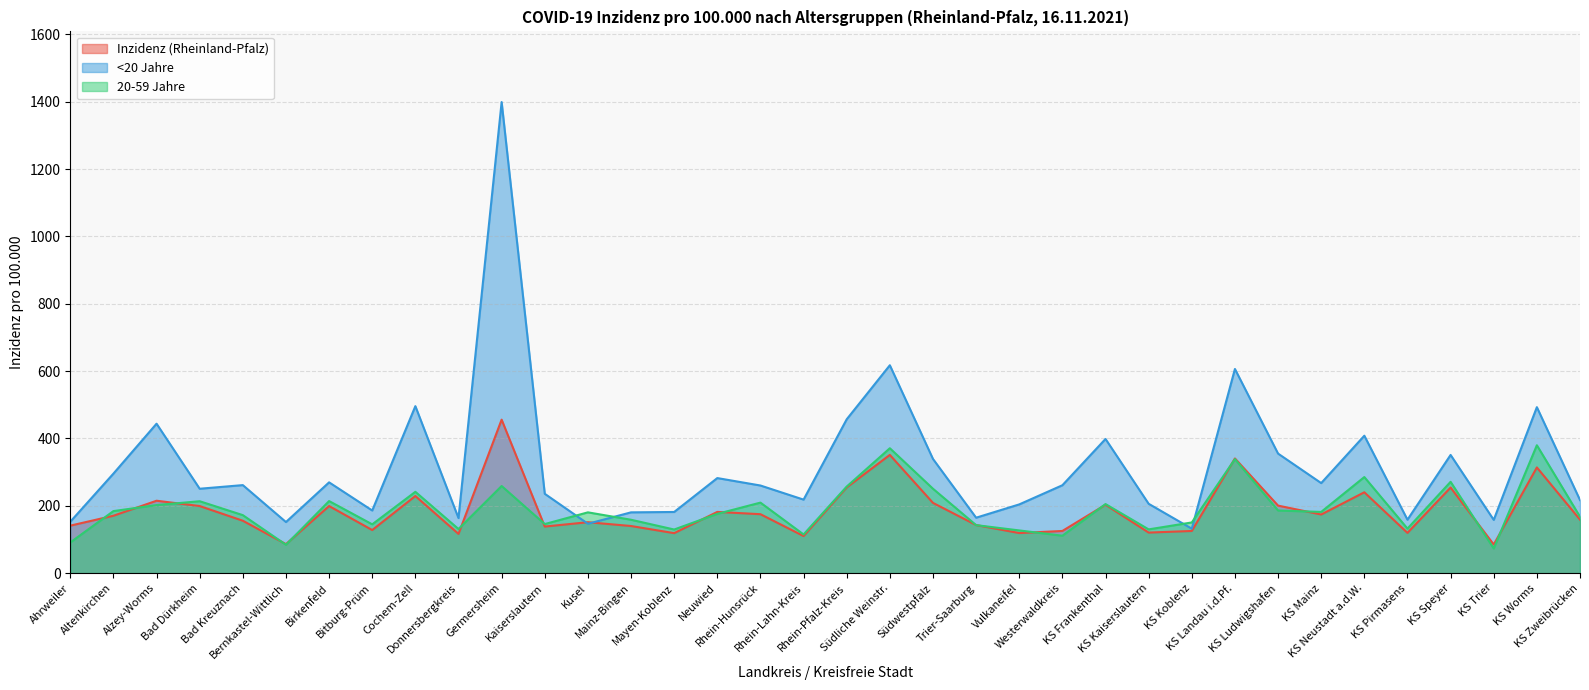

What is the difference between the maximum and second lowest values in the Inzidenz (Rheinland-Pfalz) series?

369.7